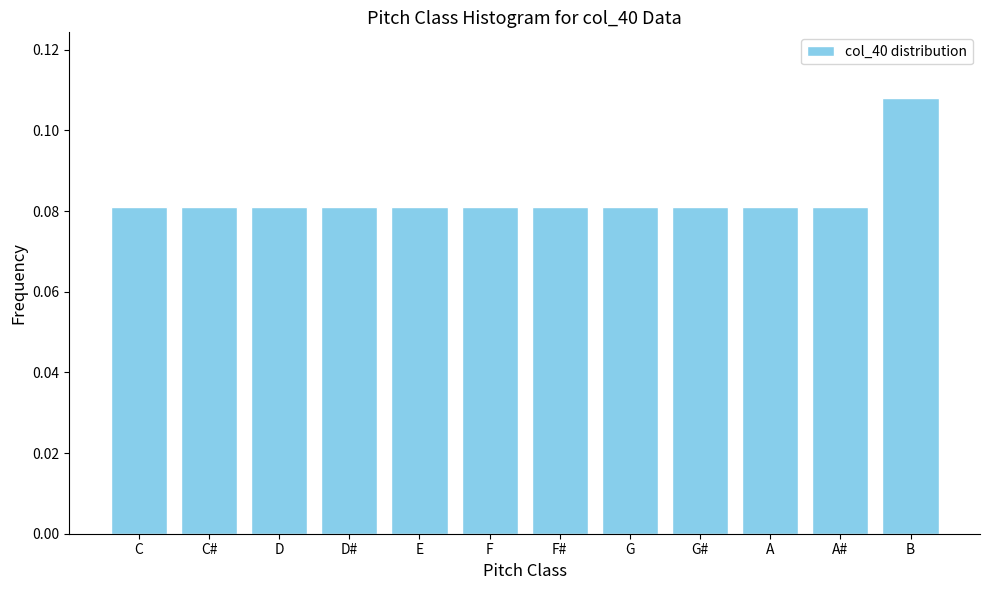

How many values are between 0 and 1?

12